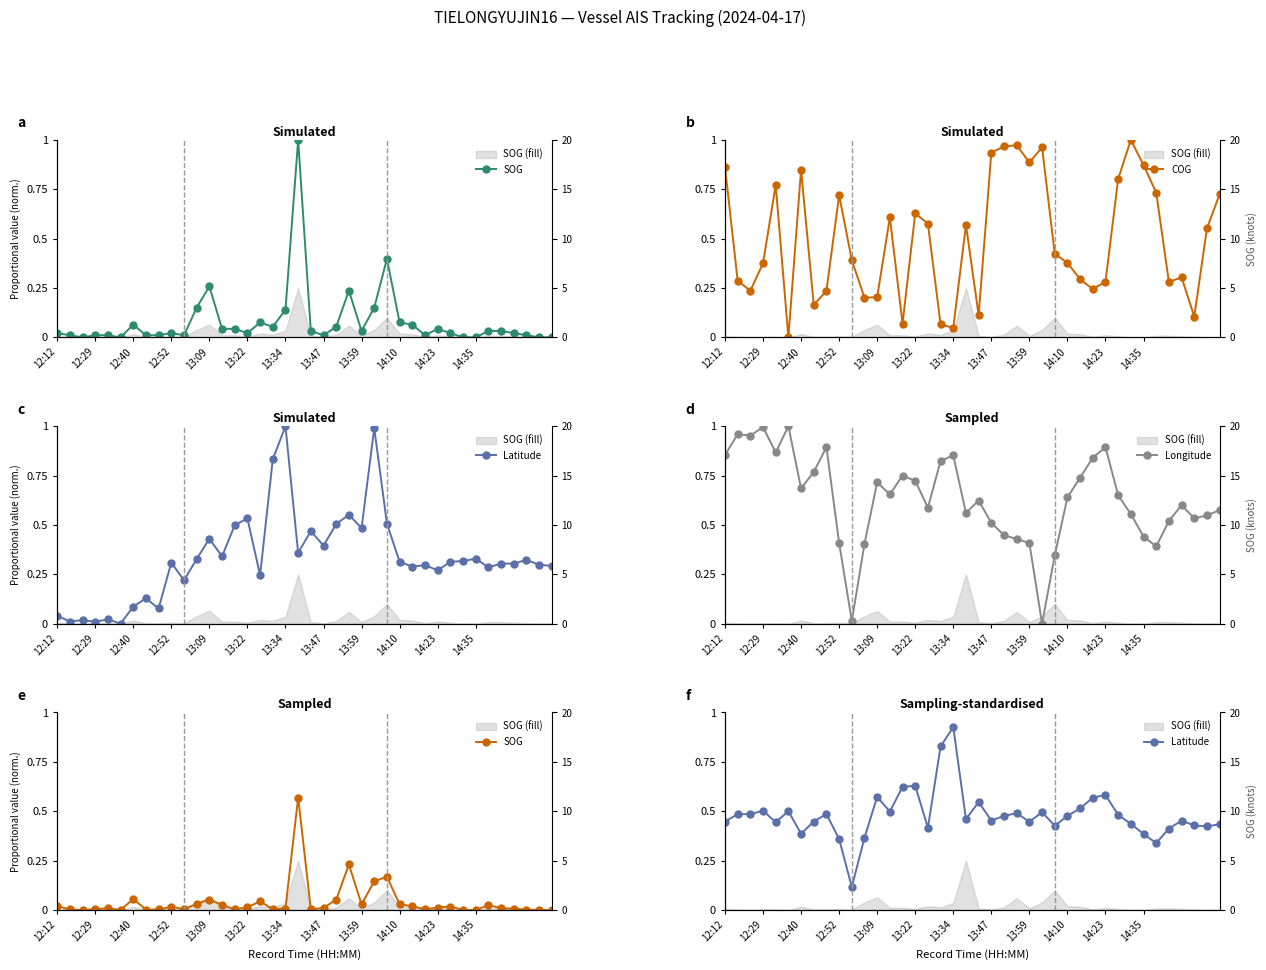

At 13:59, list the series in order from smallest to largest.

SOG, Longitude, Latitude, COG